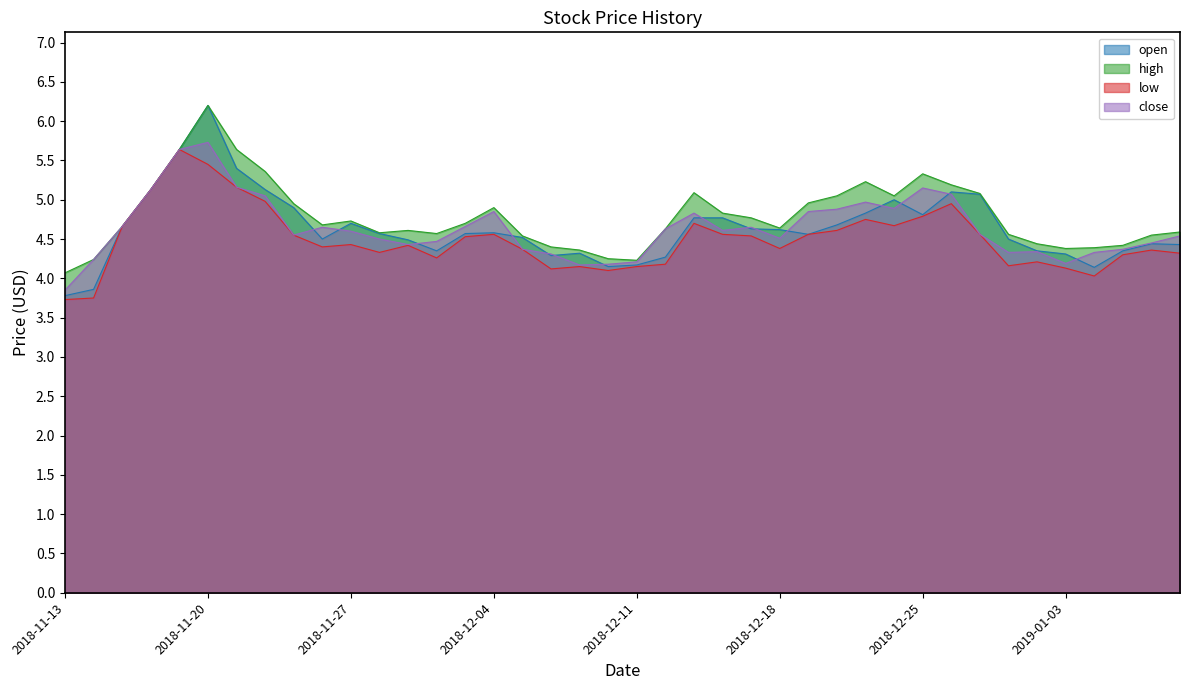

The open series shows 4.6 at 2018-12-18. True or false?

True